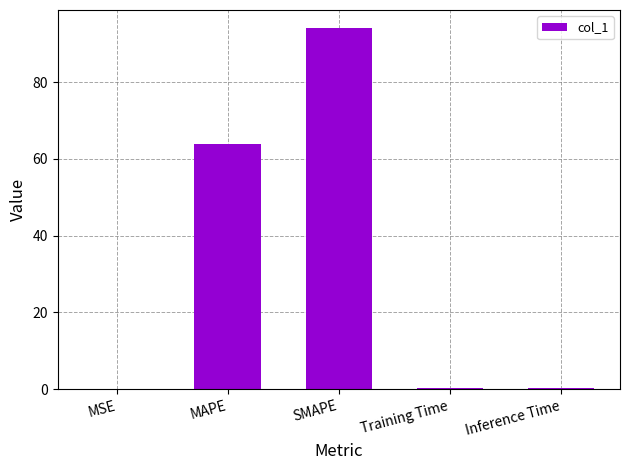

Is it true that the value at SMAPE is 136.6?

False